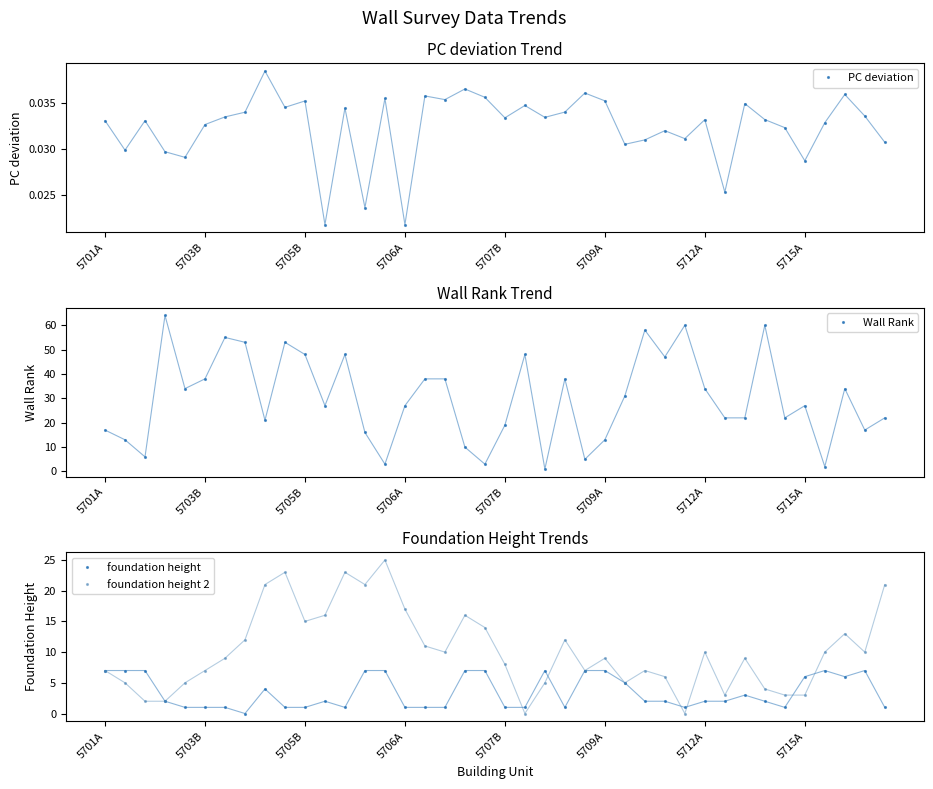

Where do foundation height and PC deviation first cross each other?

5712A and 5715A